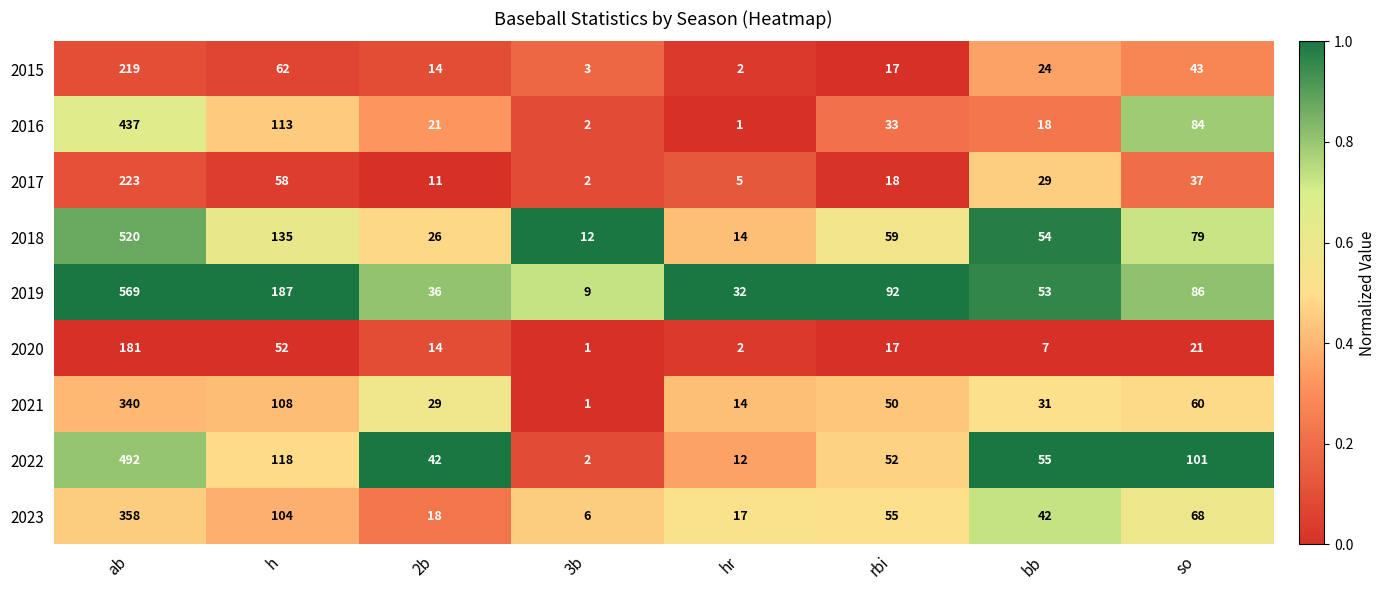

Between h and 3b, which series saw the biggest shift?

2019